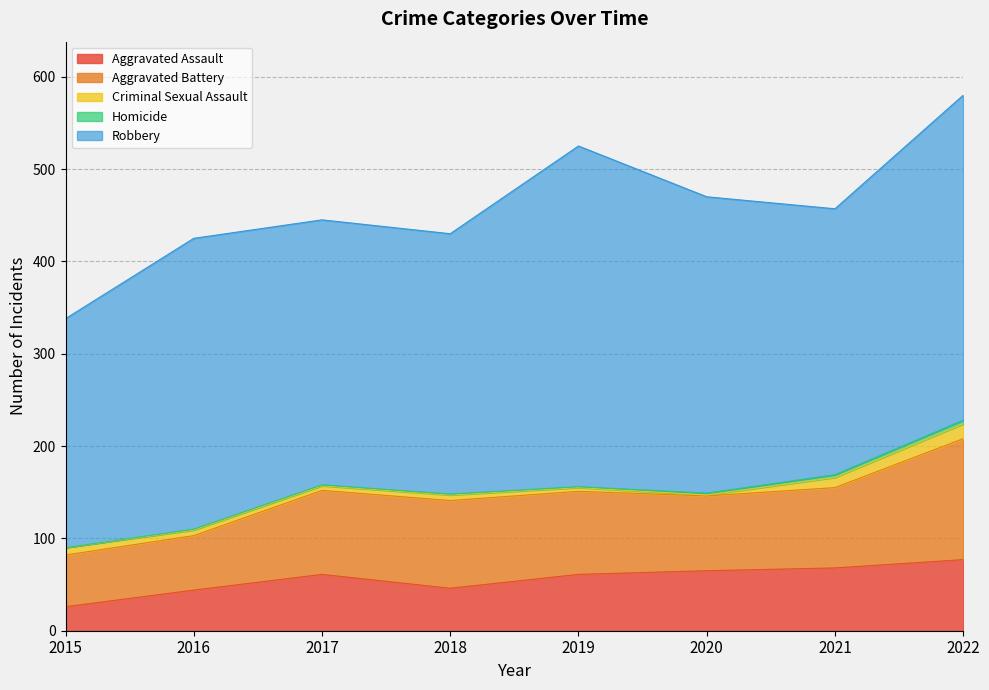

How many values in the Aggravated Assault series are below 61?

3